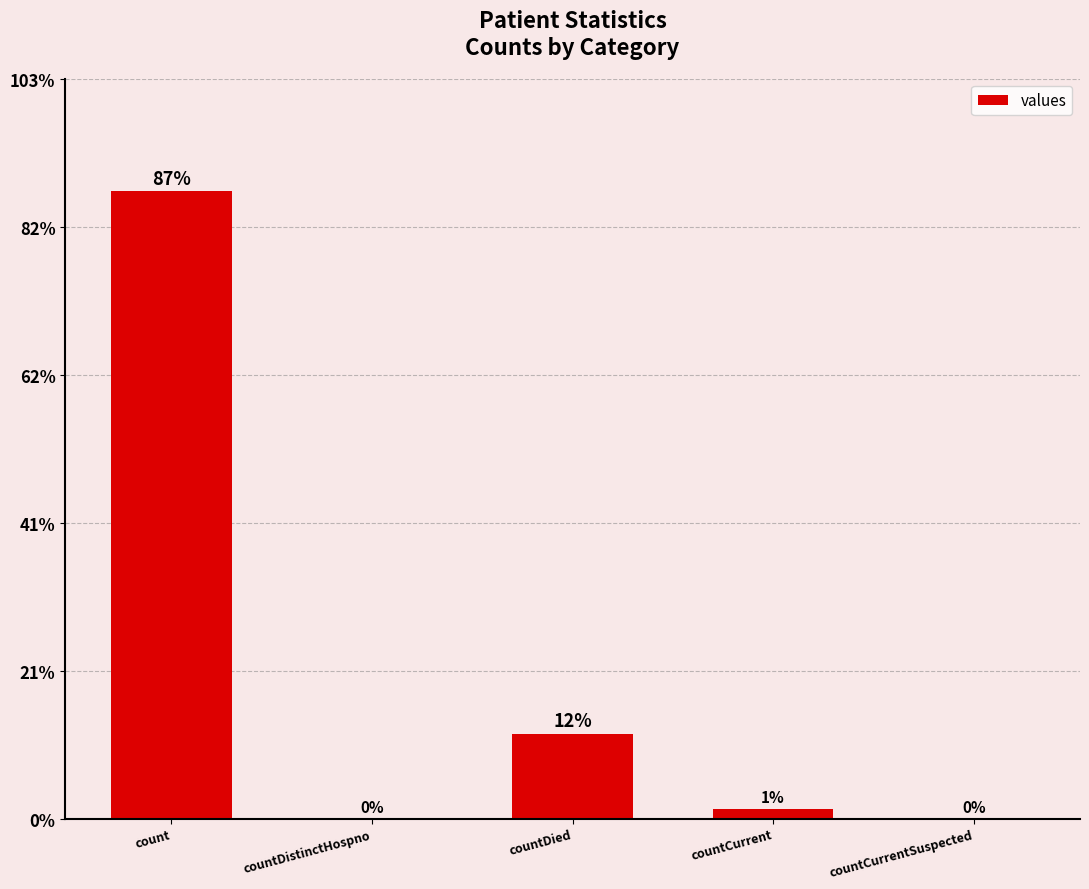

What is the difference between the second highest and second lowest values?

10326